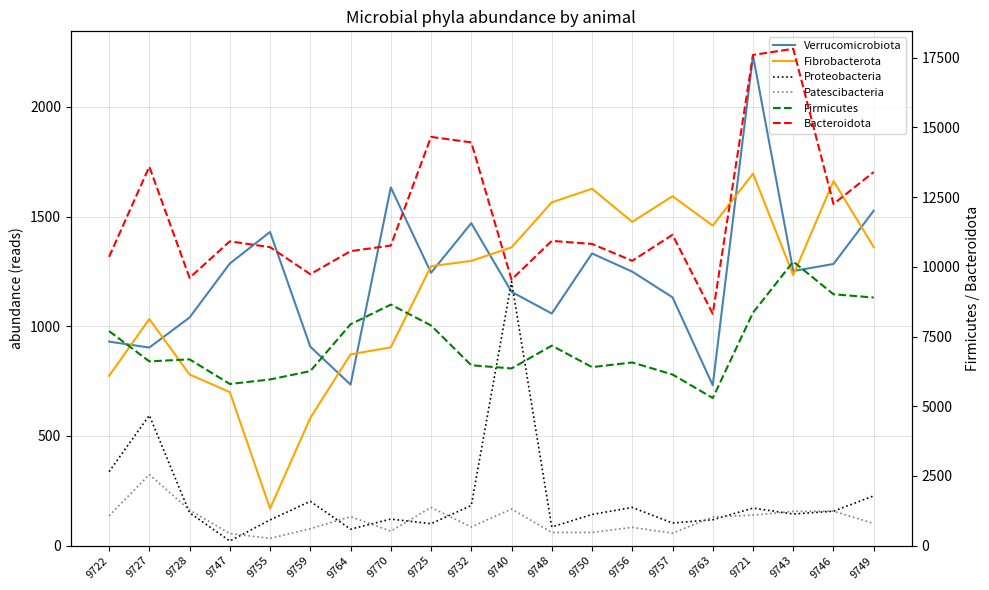

Reading right to left, transcribe all the data shown in this chart.

Verrucomicrobiota: 9749=1527	9746=1284	9743=1252	9721=2234	9763=731	9757=1132	9756=1249	9750=1332	9748=1058	9740=1157	9732=1470	9725=1244	9770=1633	9764=734	9759=907	9755=1430	9747=1286	9728=1040	9727=903	9722=930
Fibrobacterota: 9749=1361	9746=1662	9743=1233	9721=1696	9763=1459	9757=1593	9756=1476	9750=1627	9748=1565	9740=1360	9732=1298	9725=1274	9770=904	9764=872	9759=582	9755=169	9747=700	9728=780	9727=1033	9722=774
Proteobacteria: 9749=227	9746=157	9743=144	9721=171	9763=118	9757=103	9756=174	9750=142	9748=85	9740=1203	9732=183	9725=100	9770=121	9764=75	9759=202	9755=117	9747=21	9728=150	9727=594	9722=337
Patescibacteria: 9749=101	9746=157	9743=156	9721=139	9763=130	9757=57	9756=83	9750=60	9748=60	9740=167	9732=85	9725=174	9770=66	9764=132	9759=77	9755=33	9747=55	9728=162	9727=324	9722=136
Firmicutes: 9749=8898	9746=9016	9743=10187	9721=8355	9763=5294	9757=6138	9756=6569	9750=6403	9748=7173	9740=6355	9732=6469	9725=7897	9770=8645	9764=7939	9759=6260	9755=5959	9747=5798	9728=6681	9727=6609	9722=7695
Bacteroidota: 9749=13401	9746=12253	9743=17820	9721=17599	9763=8314	9757=11148	9756=10216	9750=10821	9748=10930	9740=9541	9732=14463	9725=14660	9770=10763	9764=10562	9759=9736	9755=10705	9747=10914	9728=9604	9727=13593	9722=10357